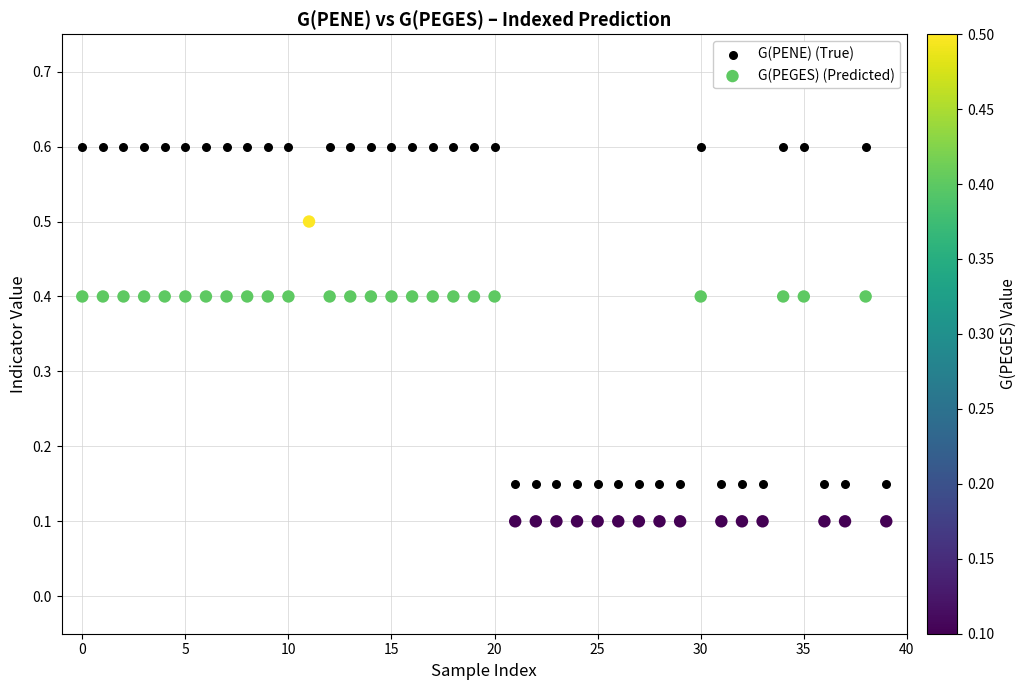

Which series has the widest spread of Y values?

G(PENE) (True)